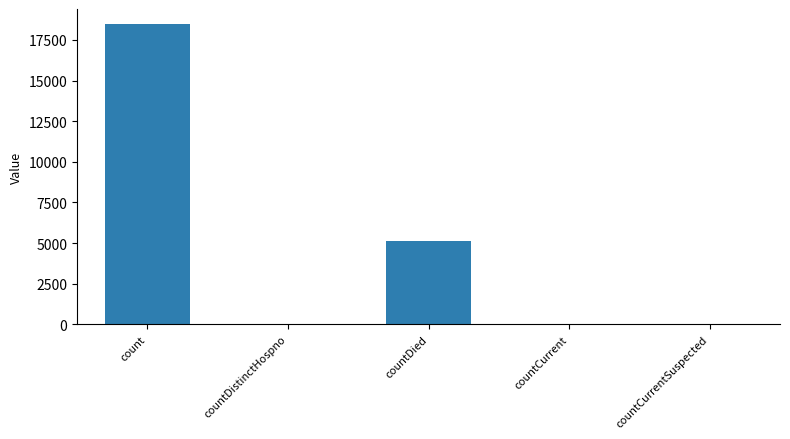

At which label is the value closest to 9240?

countDied